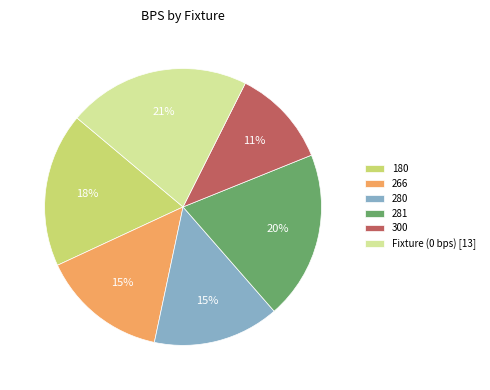

Which slice is the largest?

Fixture (0 bps) [13]